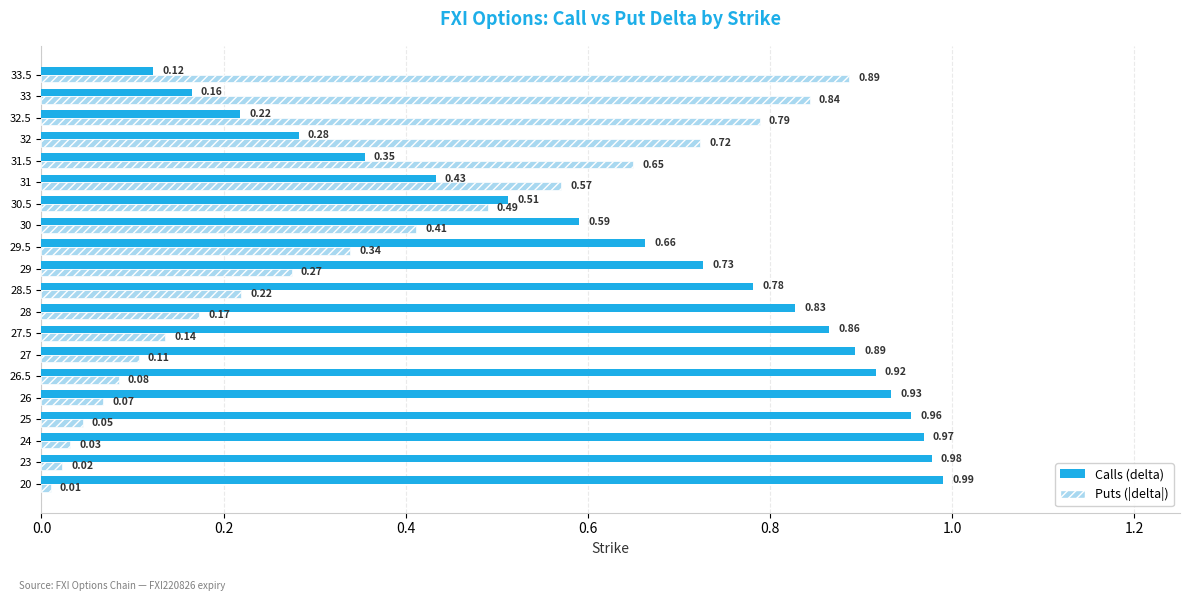

Which series has the widest spread of values?

Puts (|delta|)